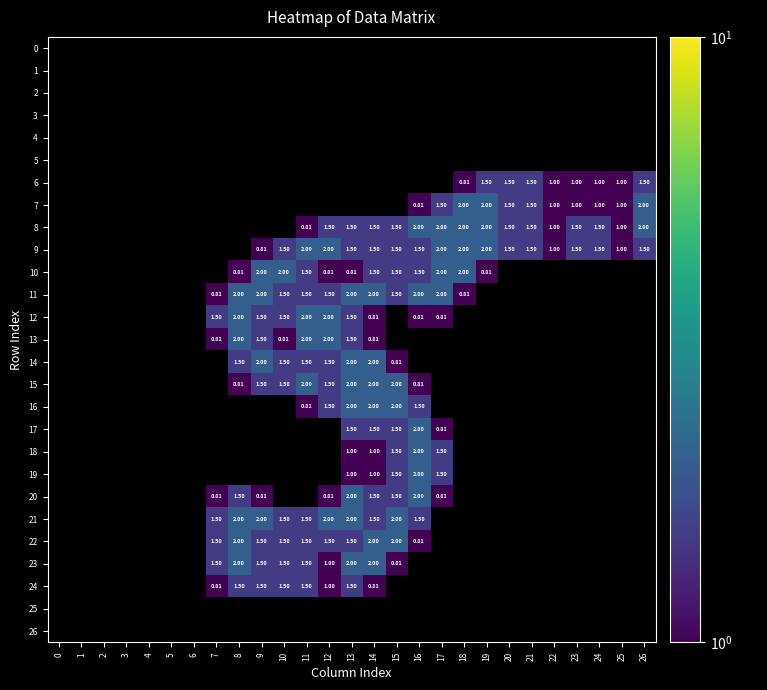

Count the number of data series in this chart.

27